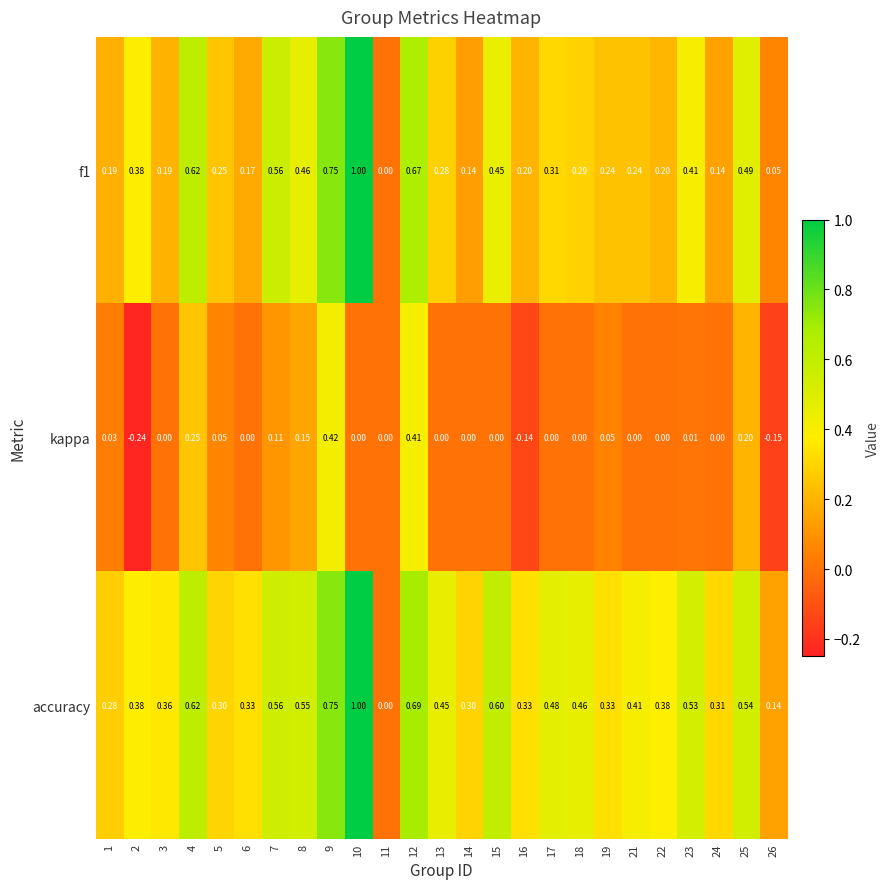

Which series has the largest total across all categories?

accuracy